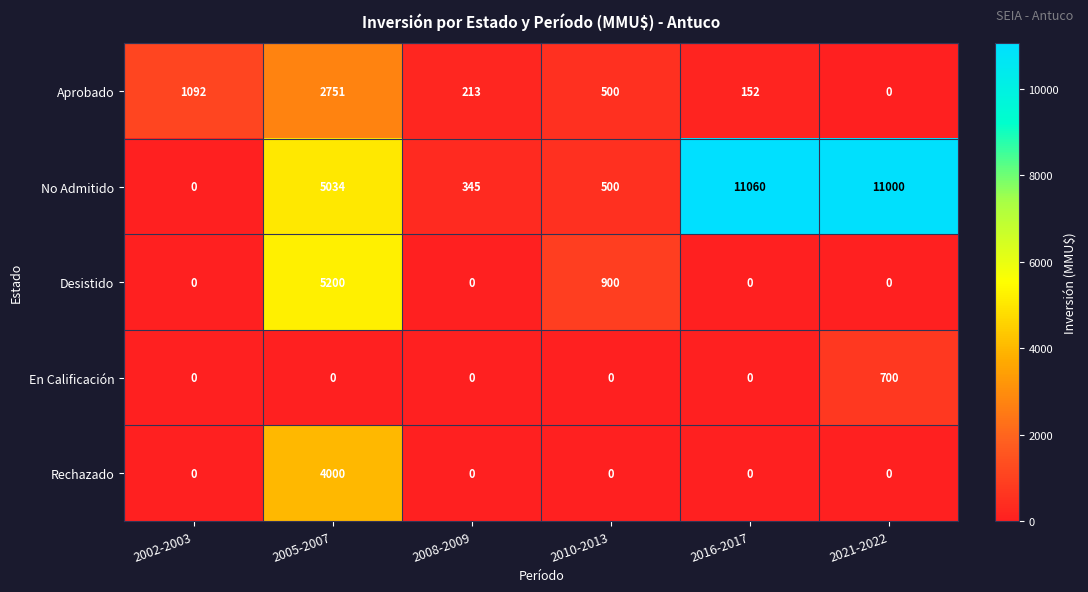

Between 2002-2003 and 2008-2009, which series saw the biggest shift?

Aprobado